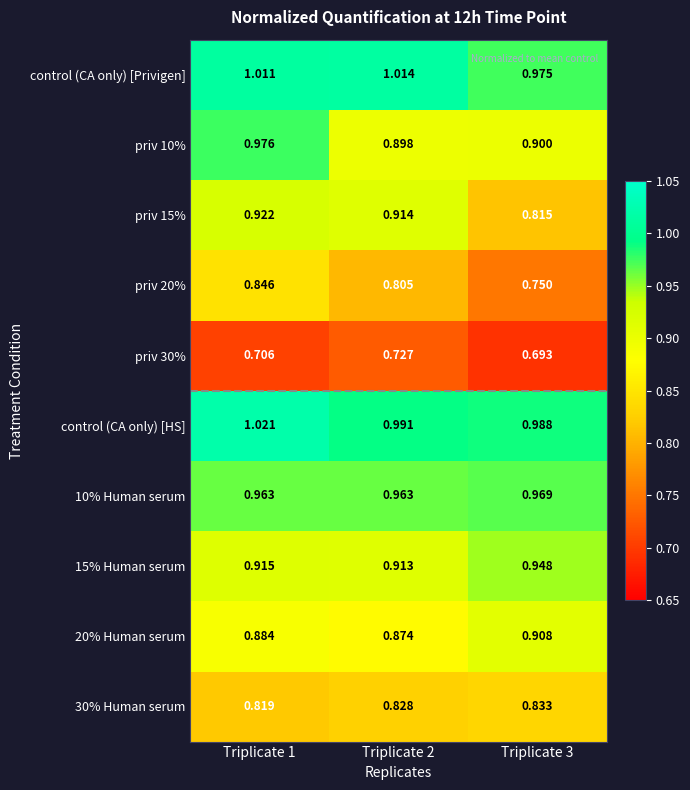

Is the value of control (CA only) [HS] at Triplicate 1 greater than the value of 20% Human serum at Triplicate 2?

Yes